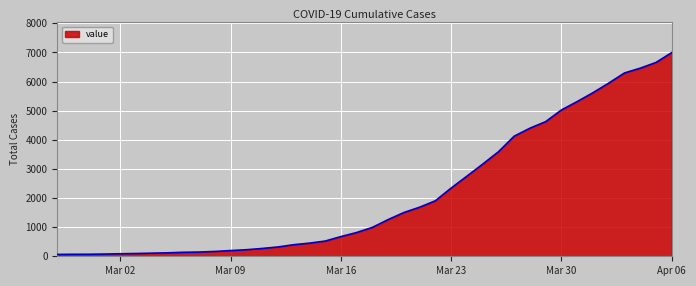

What is the smallest value displayed?

64